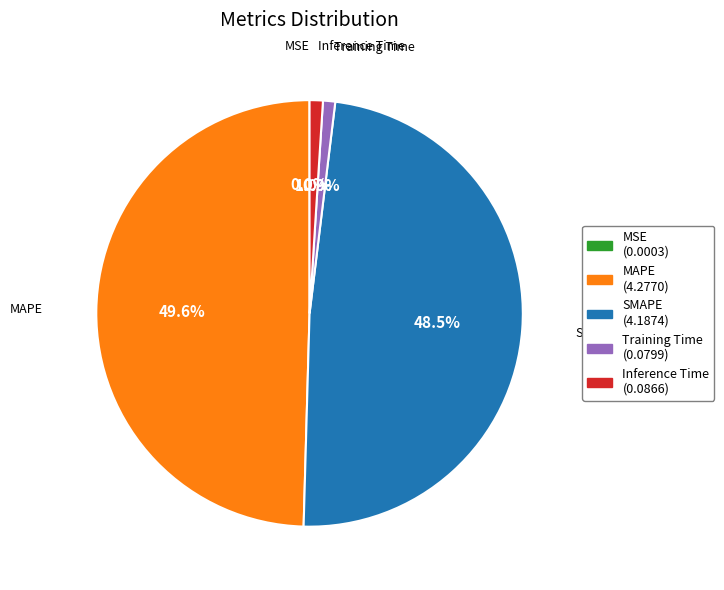

What percentage do Training Time and MAPE together represent?

50.5%